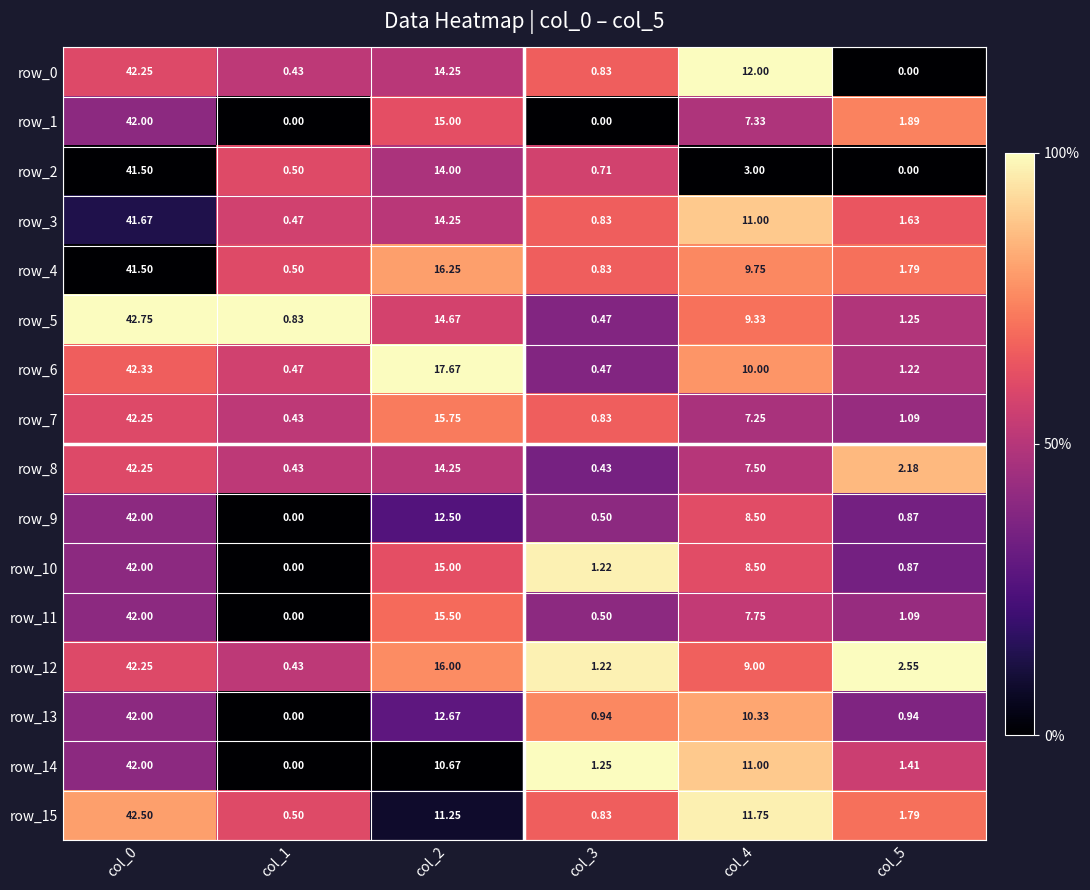

Is the value of row_12 at col_1 greater than the value of row_5 at col_3?

No